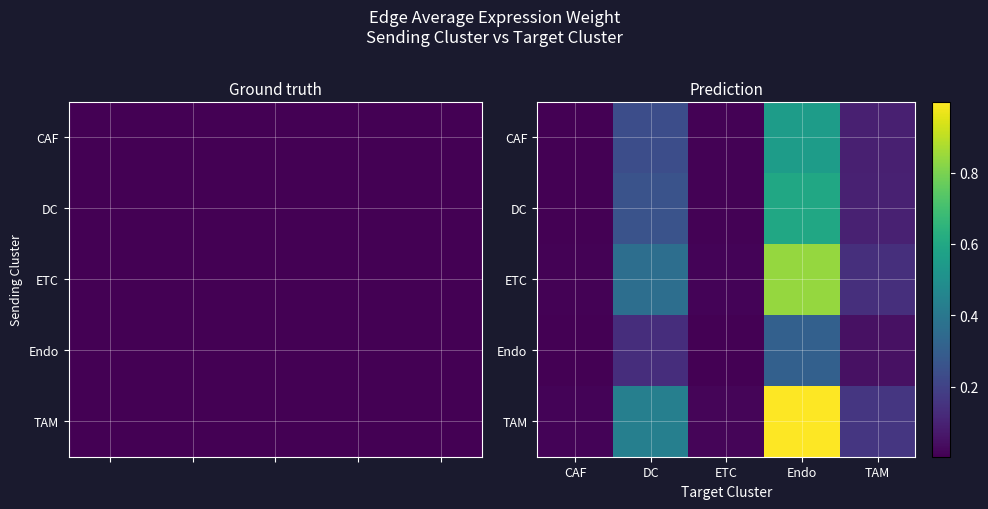

Between DC and ETC, which series saw the biggest shift?

TAM